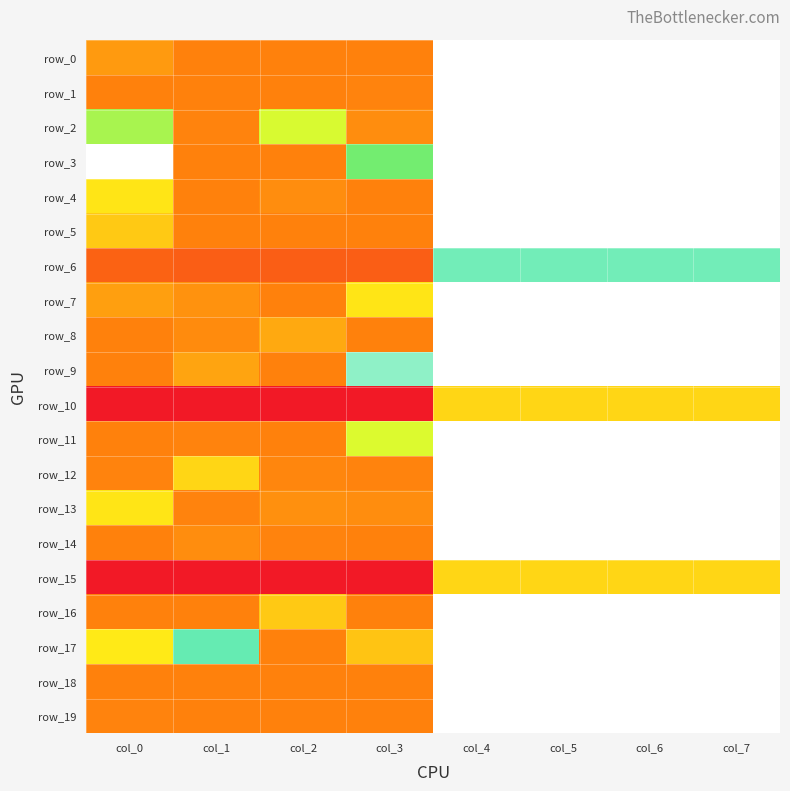

What is the total value across all series at col_5?

1942.0